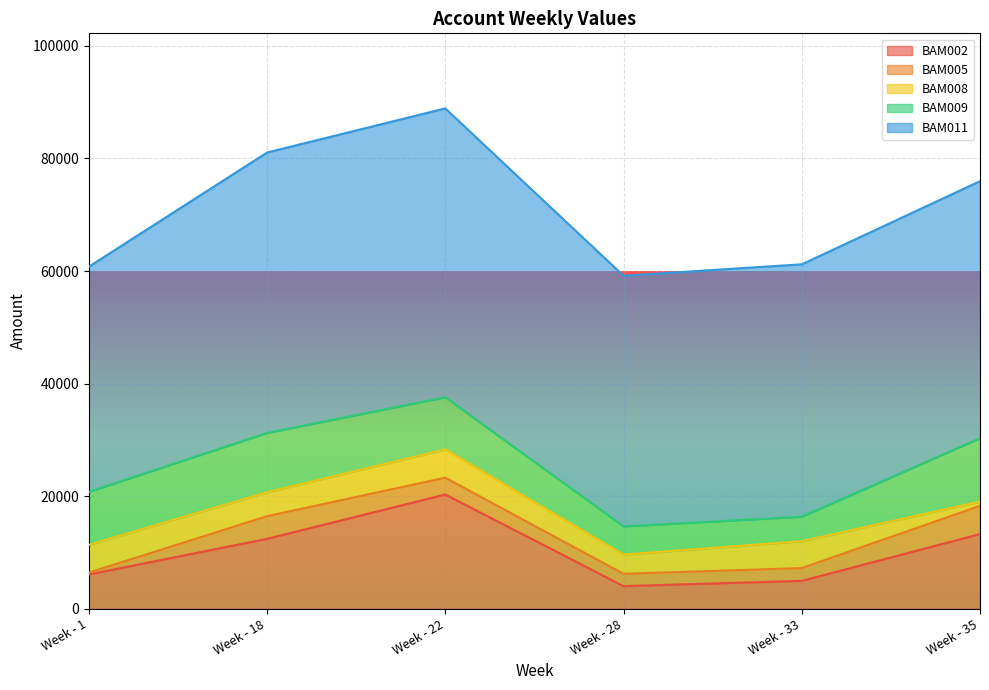

Reading left to right, transcribe all the data shown in this chart.

BAM002: 6089.7	12414.5	20294.3	4015.4	4951.8	13261.5
BAM005: 328.4	4022.2	2985.9	2189.2	2266.7	5018.4
BAM008: 4927.6	4246.6	5026.3	3410.1	4774.3	758.5
BAM009: 9405.2	10550.5	9274.2	5013.5	4349.2	11258.6
BAM011: 40012.4	49818.6	51318.8	44535.9	44850.6	45667.0